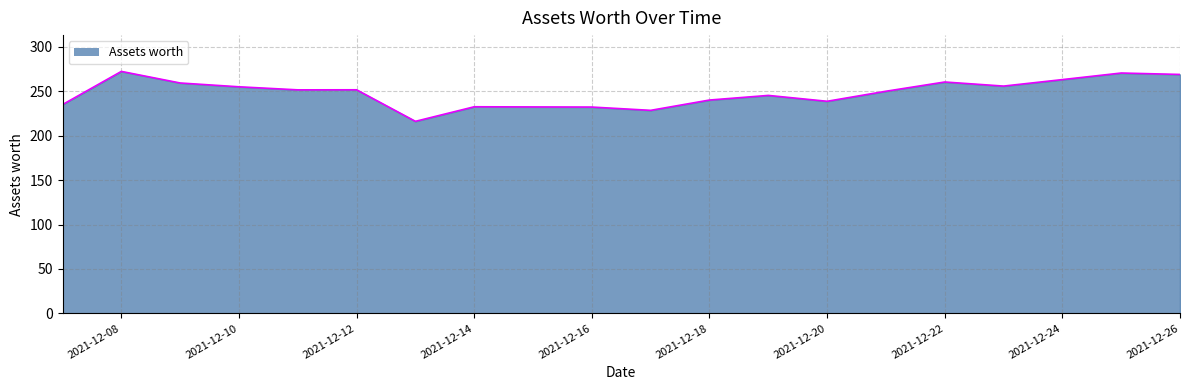

What is the smallest value displayed?

216.1